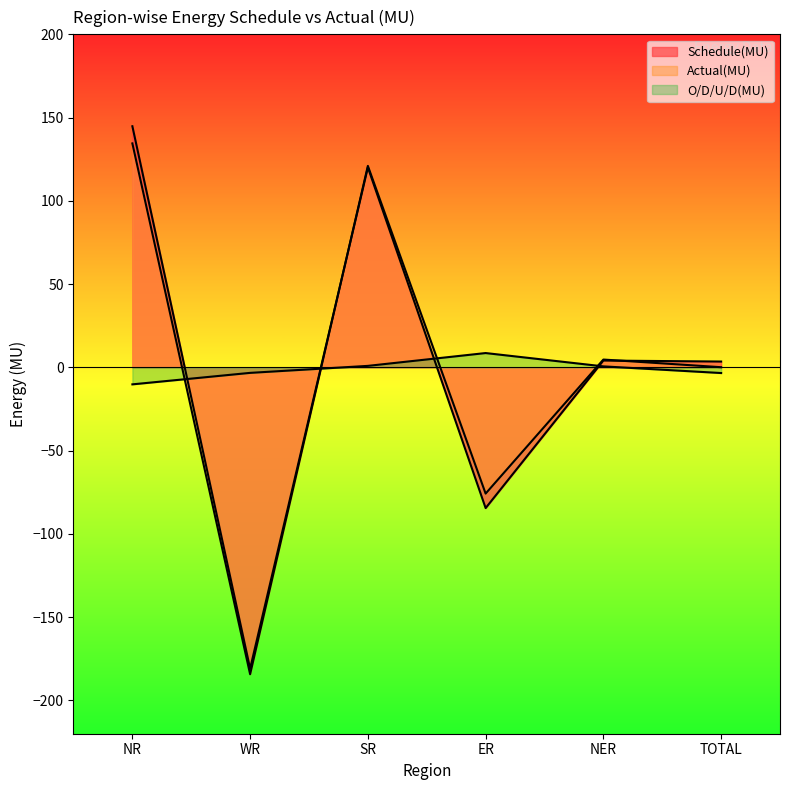

True or false: Schedule(MU) has a value of -118.9 at ER.

False